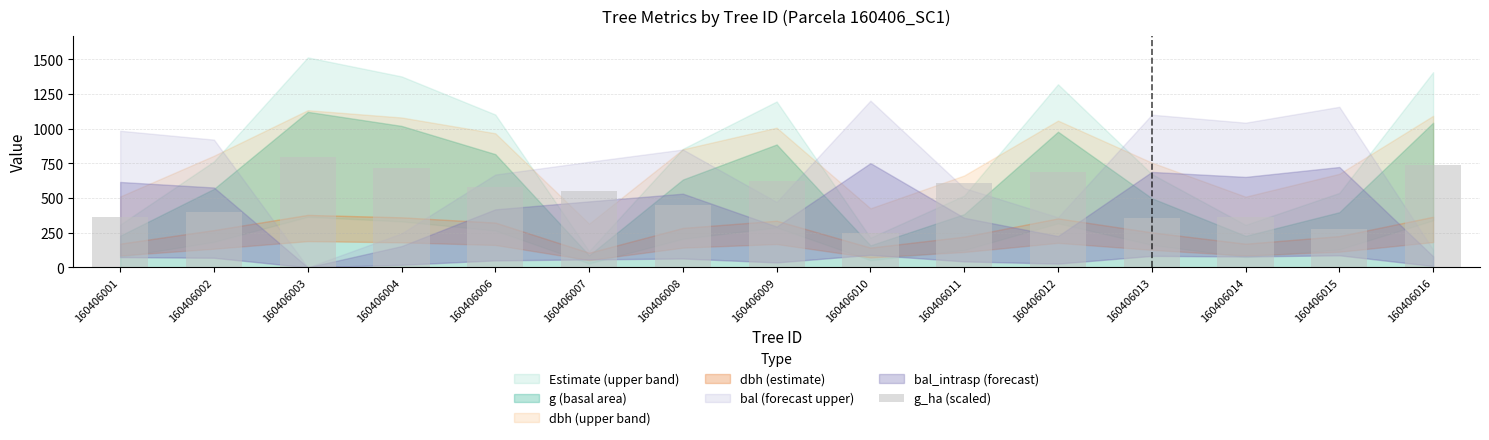

Where is the data nearest to the value 522?

160406007